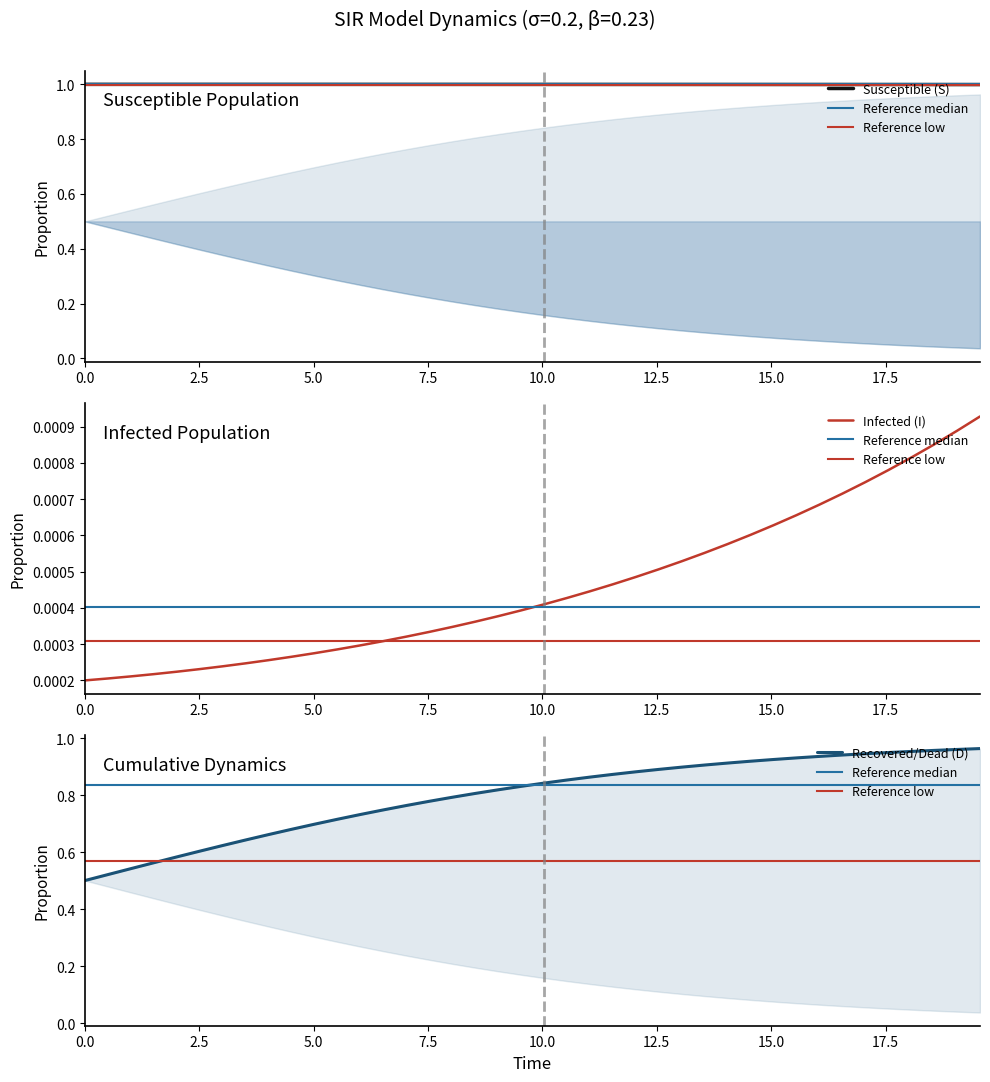

True or false: S and C intersect in this chart.

False